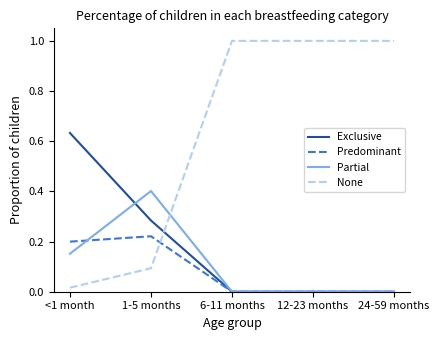

Which series has the widest spread of values?

None